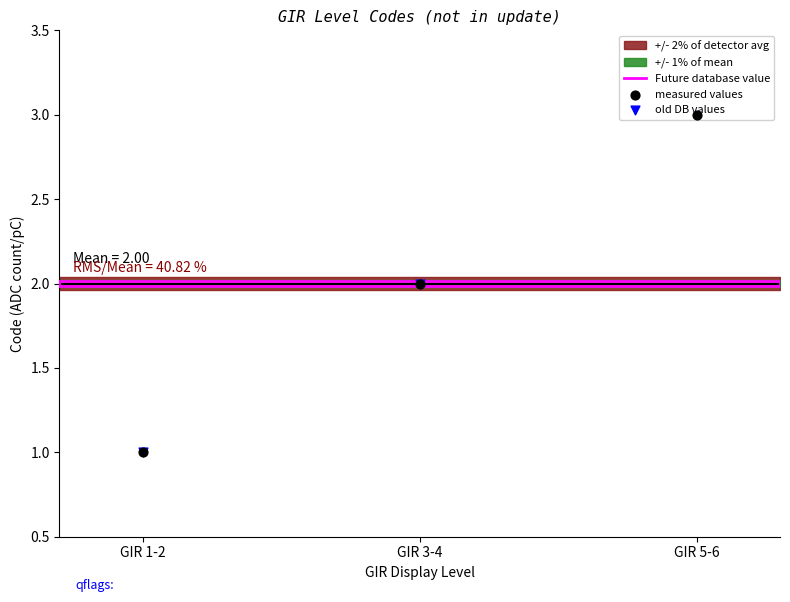

At which category is the sum across all series the highest?

GIR 5-6